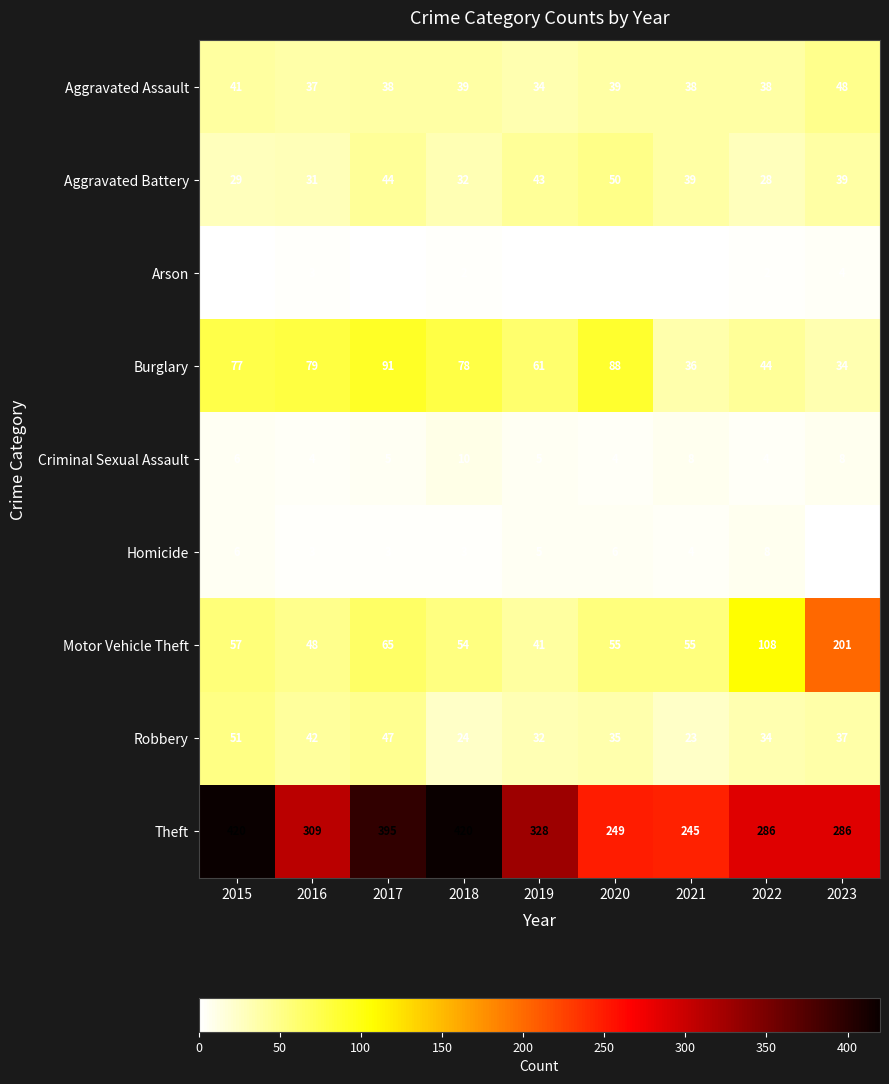

What is the difference between the maximum and minimum values in the Burglary series?

57